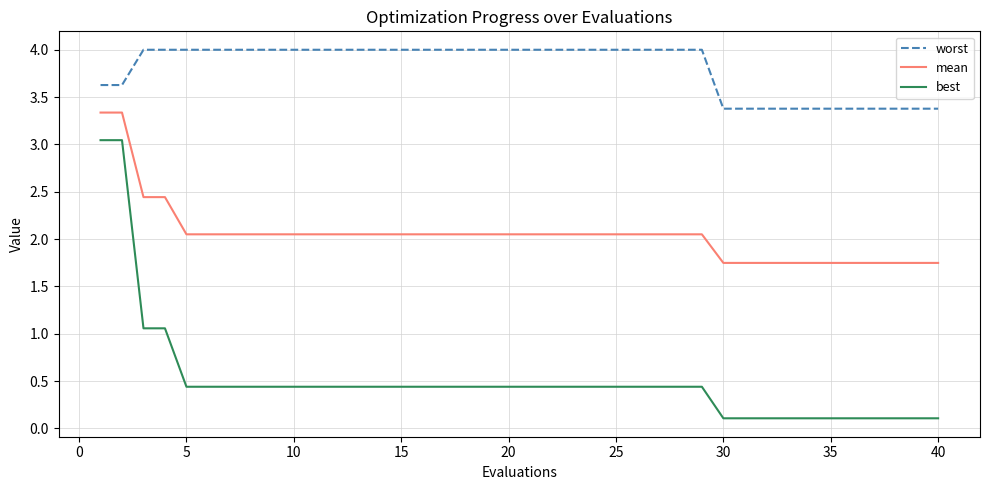

Which series has the largest total across all categories?

worst